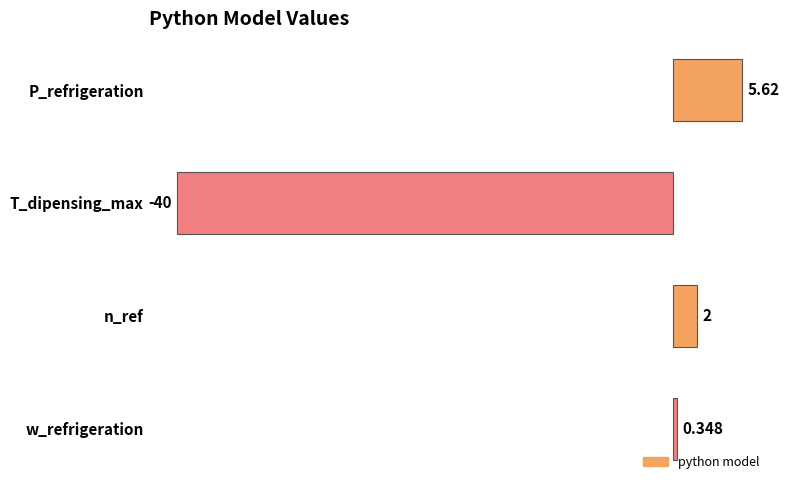

Rank the categories by value from lowest to highest.

T_dipensing_max, w_refrigeration, n_ref, P_refrigeration